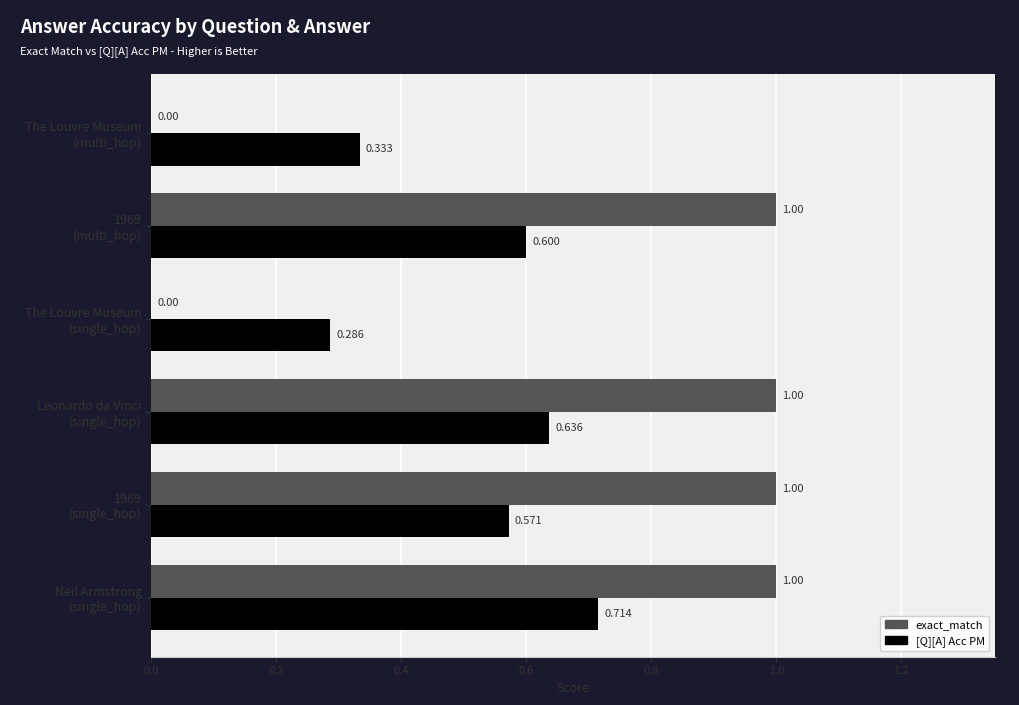

Which series has the largest total across all categories?

exact_match